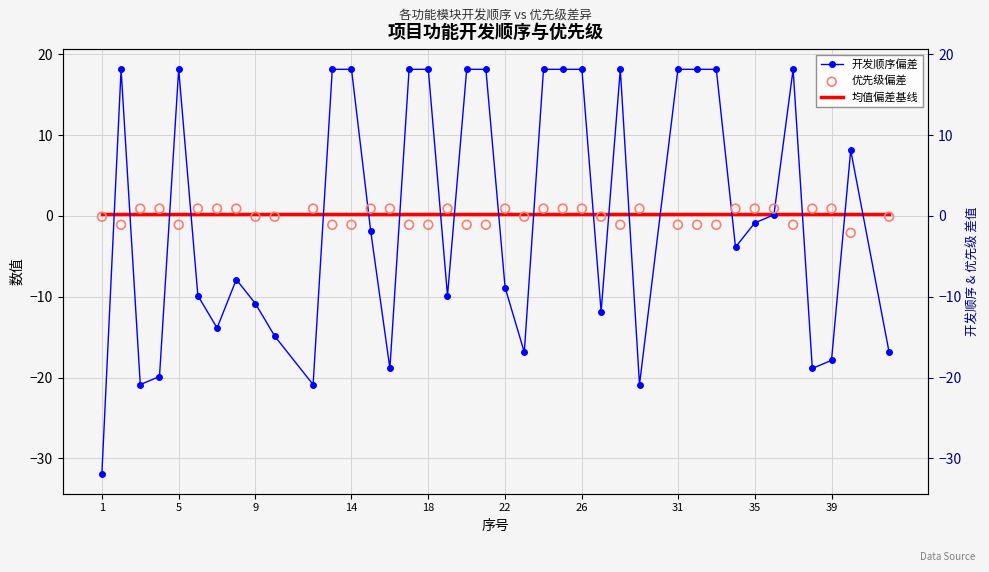

Which series reaches the maximum Y coordinate?

开发顺序偏差